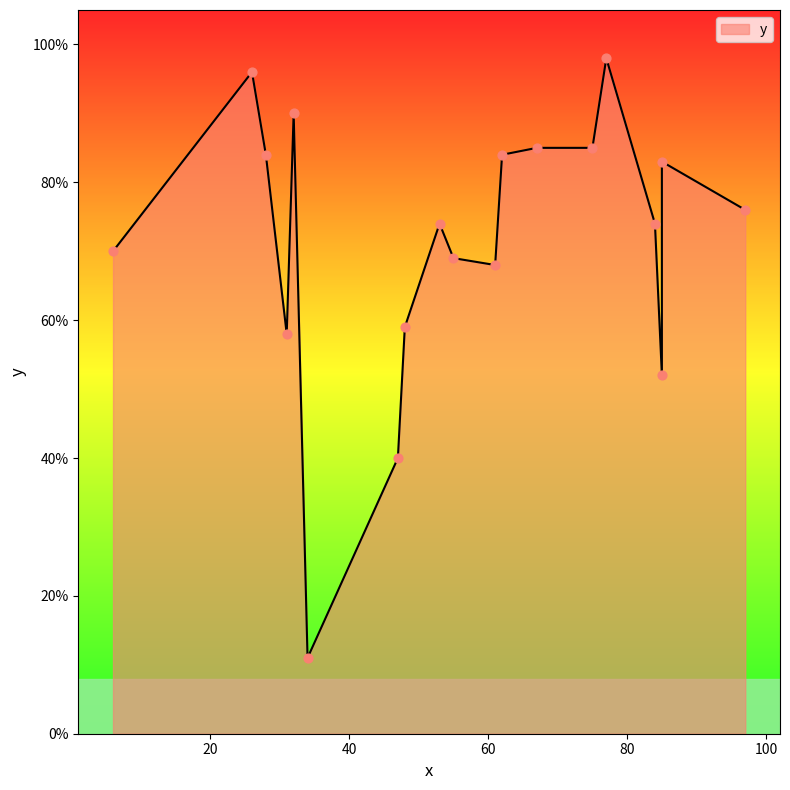

Approximately how many times larger is the value at 32 compared to 6?

1.3